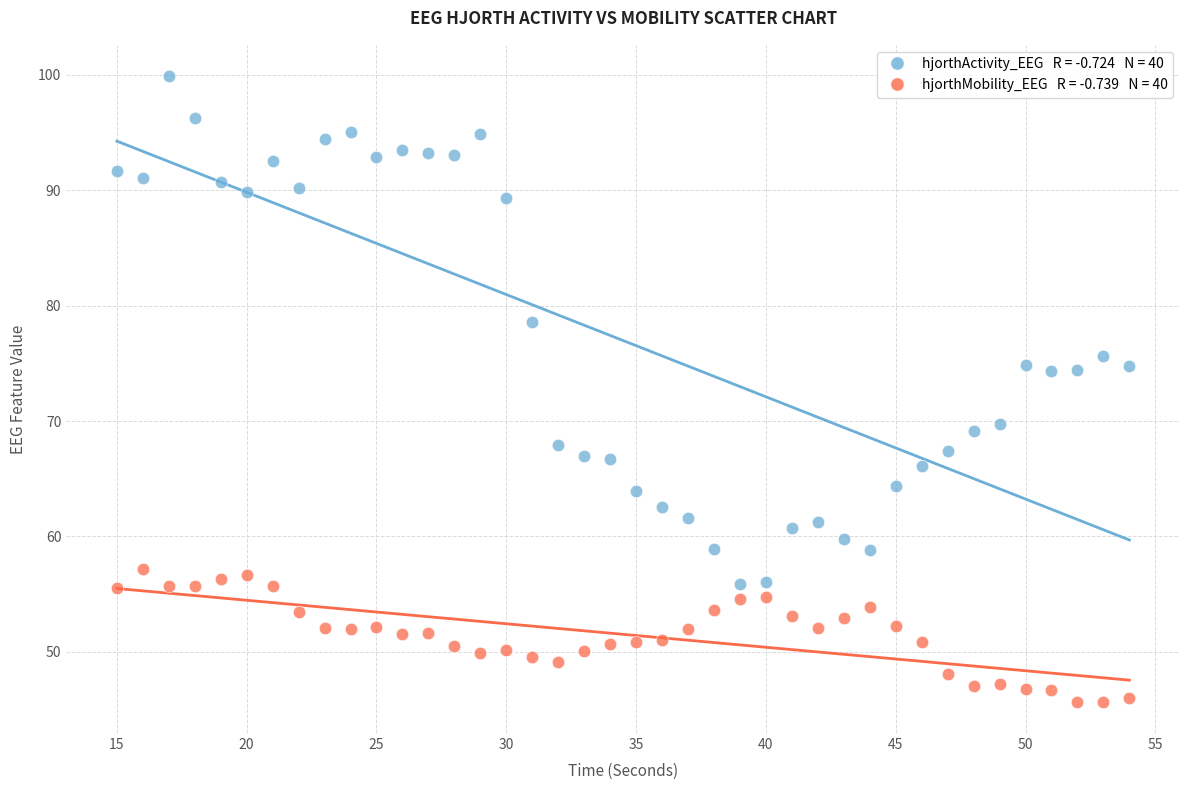

Across all data points, what is the range of Y values (max minus min)?

54.2